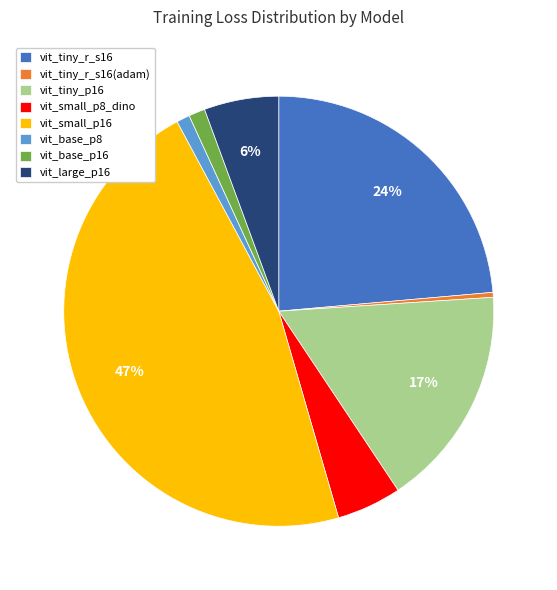

To the nearest percent, what portion does vit_tiny_p16 represent?

17%